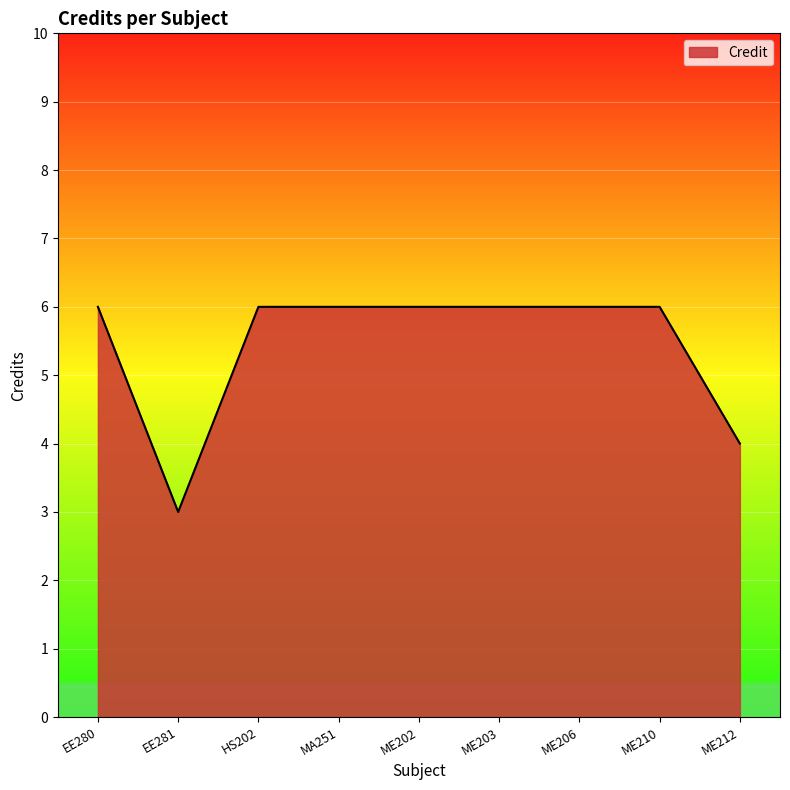

What position from the left is ME202?

5